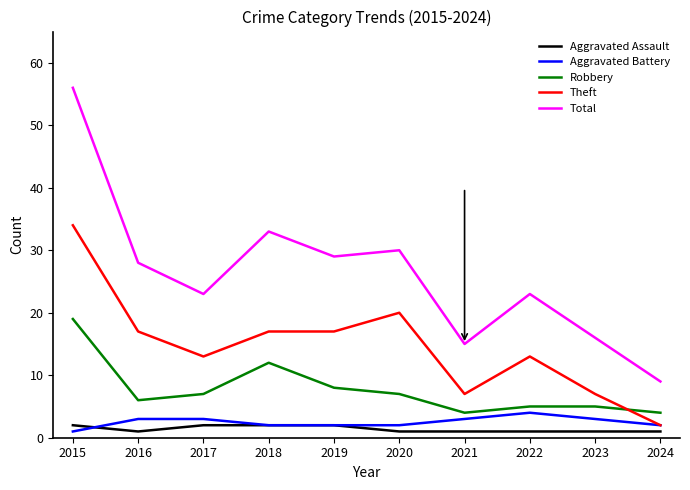

Rank the series by their maximum value, from lowest to highest.

Aggravated Assault, Aggravated Battery, Robbery, Theft, Total